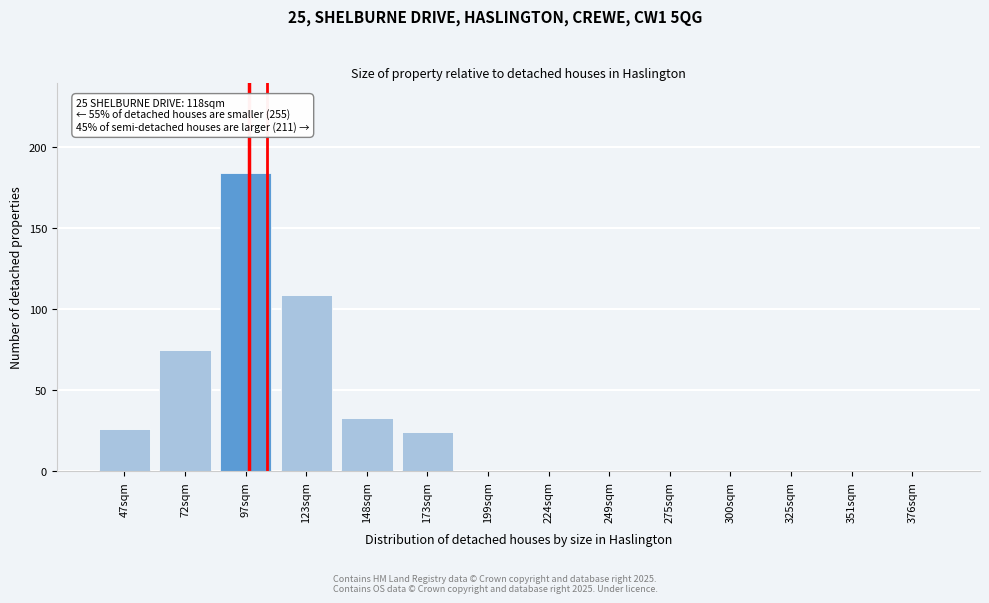

Reading left to right, transcribe all the data shown in this chart.

47sqm=26	72sqm=75	97sqm=184	123sqm=109	148sqm=33	173sqm=24	199sqm=0	224sqm=0	249sqm=0	275sqm=0	300sqm=0	325sqm=0	351sqm=0	376sqm=0